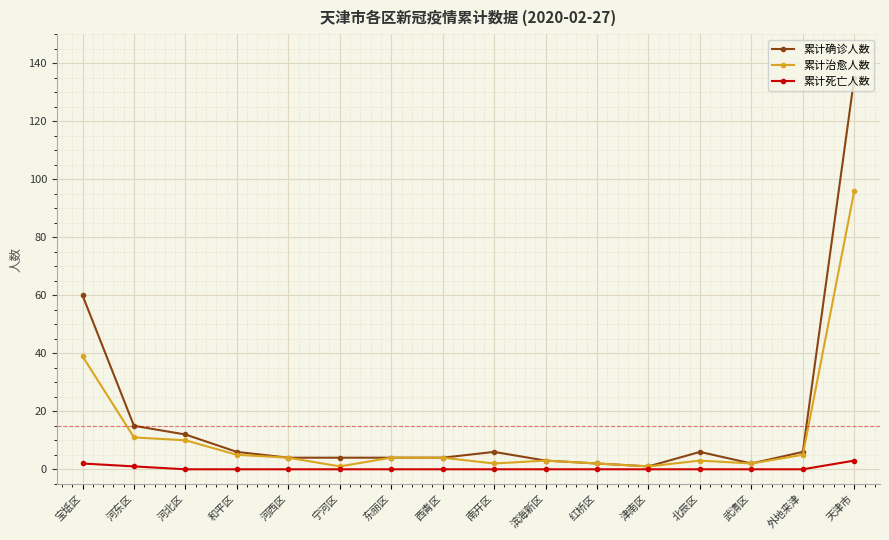

Reading left to right, list all the values displayed in this chart.

累计确诊人数: 宝坻区=60	河东区=15	河北区=12	和平区=6	河西区=4	宁河区=4	东丽区=4	西青区=4	南开区=6	滨海新区=3	红桥区=2	津南区=1	北辰区=6	武清区=2	外地来津=6	天津市=135
累计治愈人数: 宝坻区=39	河东区=11	河北区=10	和平区=5	河西区=4	宁河区=1	东丽区=4	西青区=4	南开区=2	滨海新区=3	红桥区=2	津南区=1	北辰区=3	武清区=2	外地来津=5	天津市=96
累计死亡人数: 宝坻区=2	河东区=1	河北区=0	和平区=0	河西区=0	宁河区=0	东丽区=0	西青区=0	南开区=0	滨海新区=0	红桥区=0	津南区=0	北辰区=0	武清区=0	外地来津=0	天津市=3